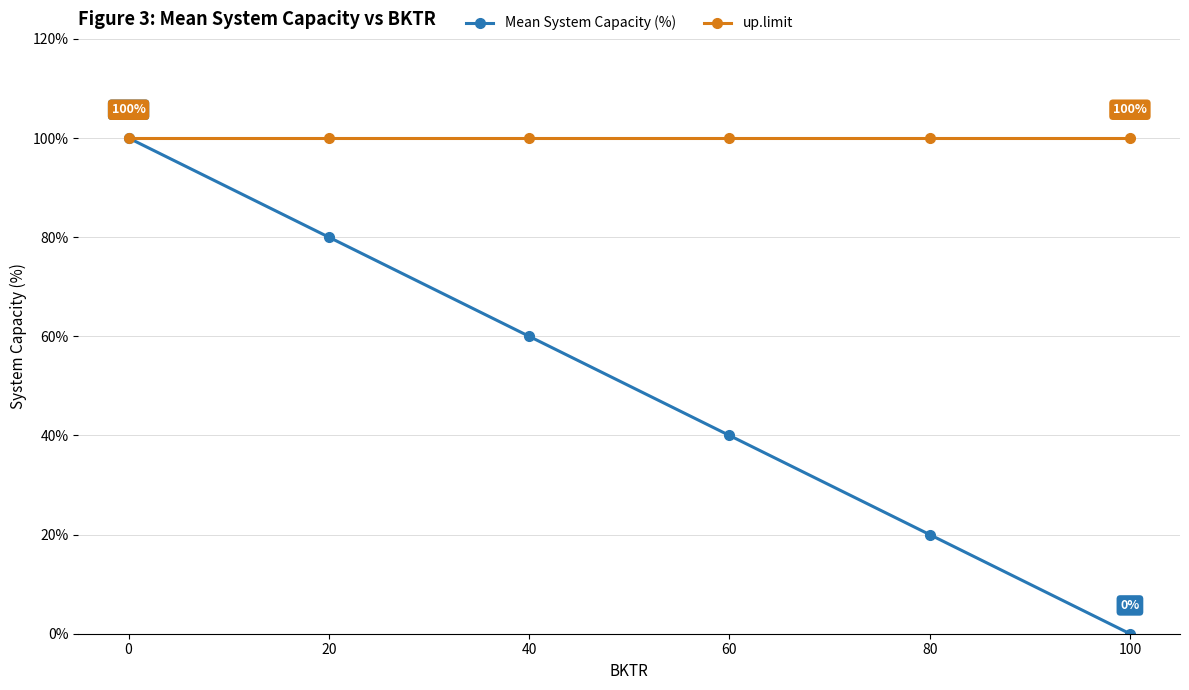

Which series has the largest total across all categories?

up.limit